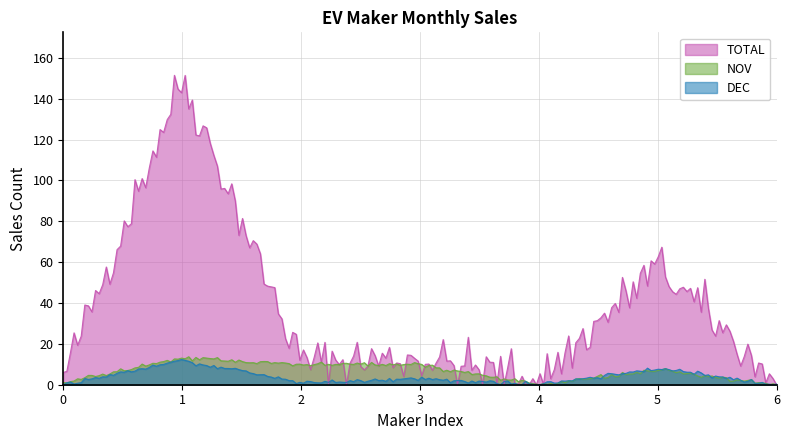

Which series has the largest range (max minus min)?

TOTAL